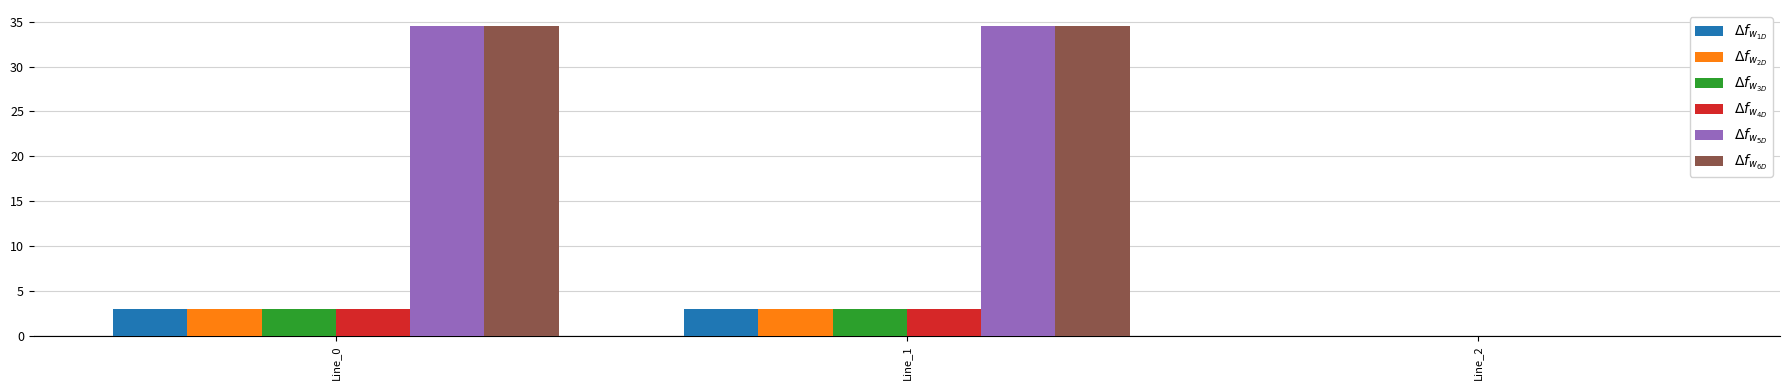

What is the maximum value shown in the chart?

34.6